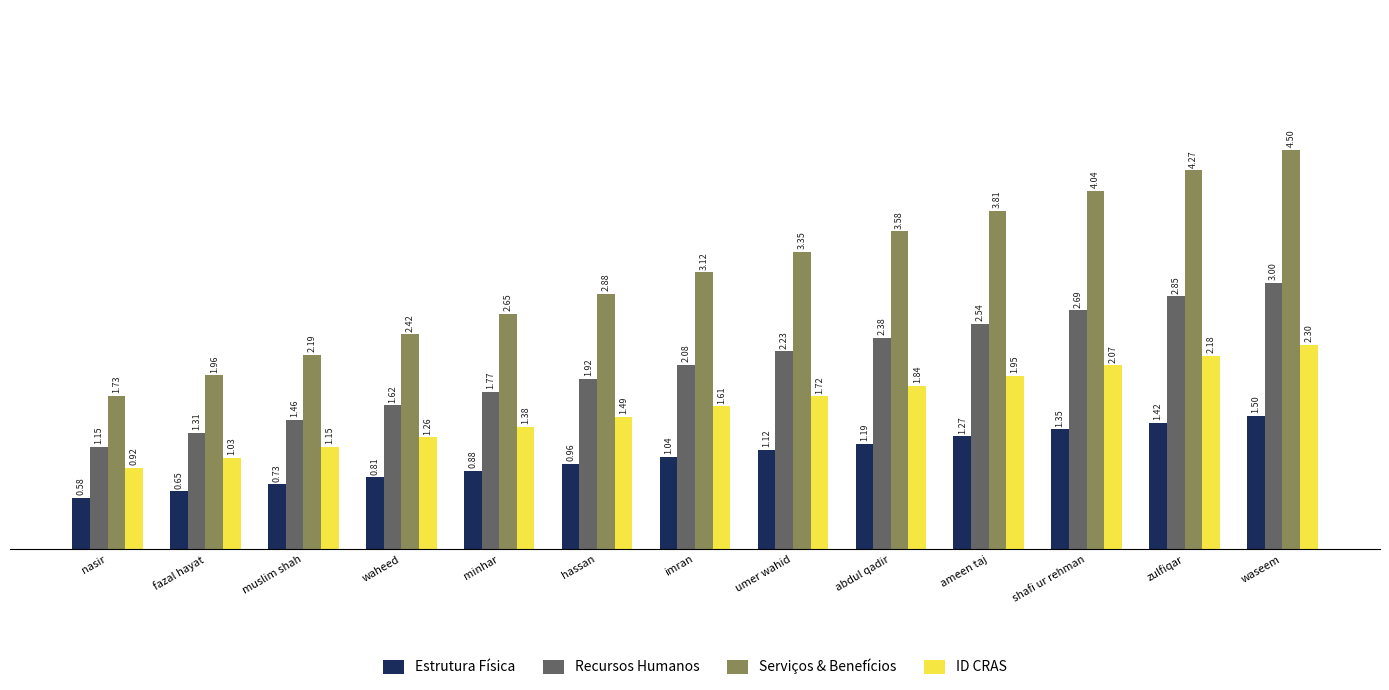

How many groups of bars are there?

13